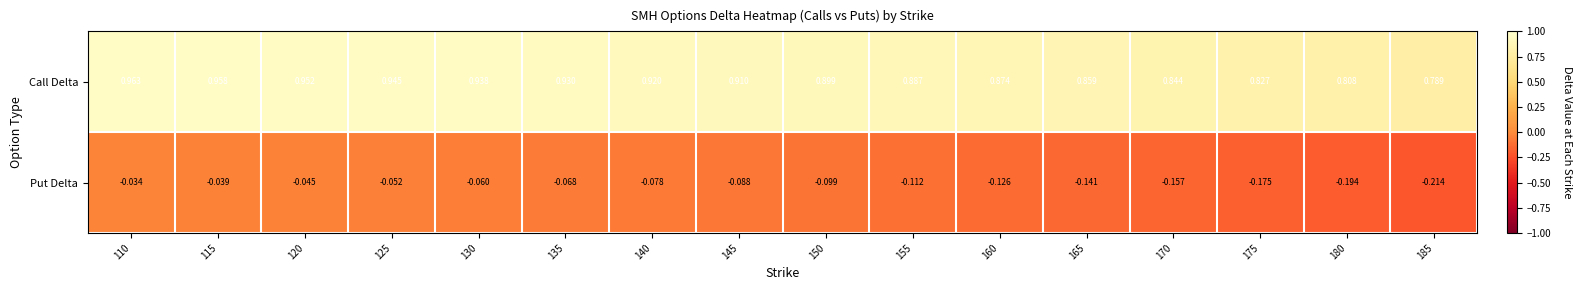

How many categories are shown in the chart?

16